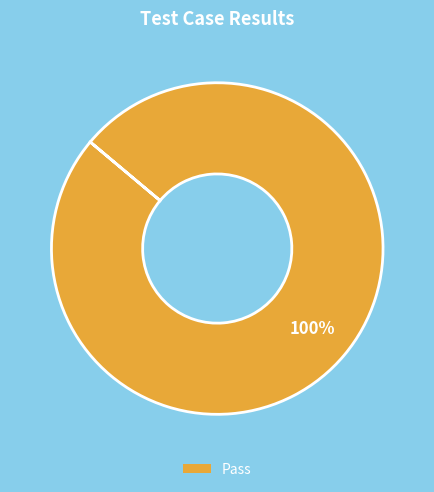

The Pass slice represents 100% of the pie. True or false?

True